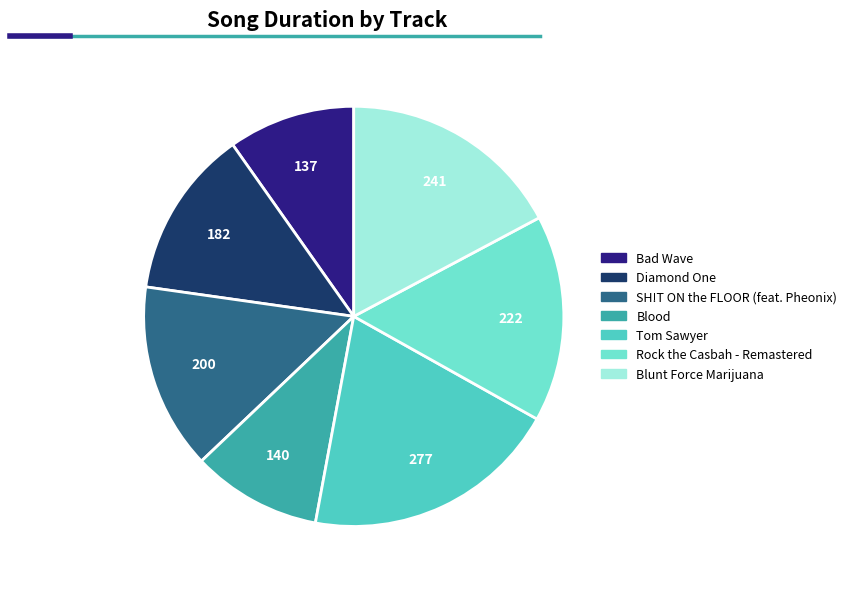

Which slice is the largest?

Tom Sawyer